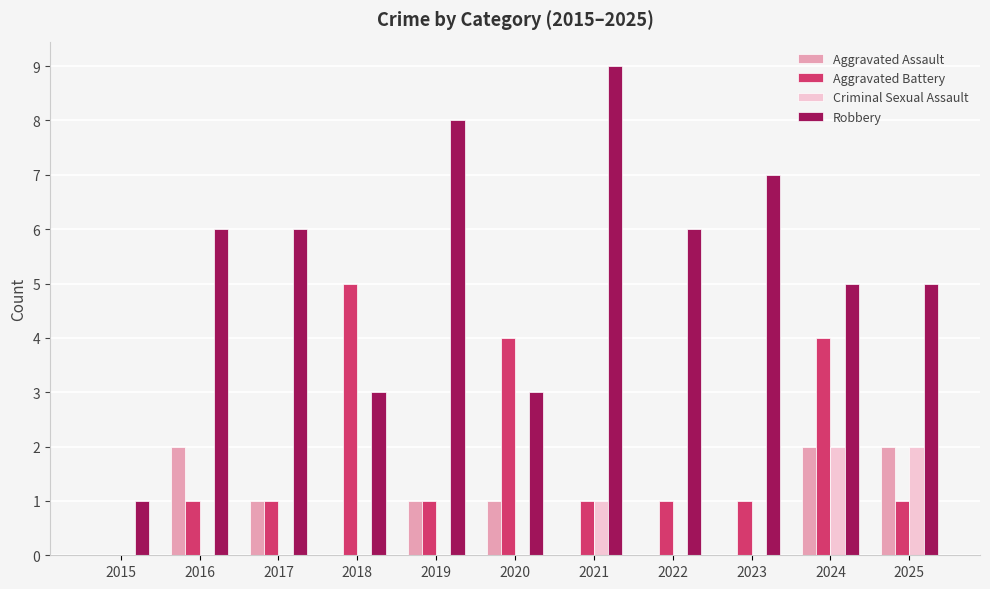

Count the number of data series in this chart.

4